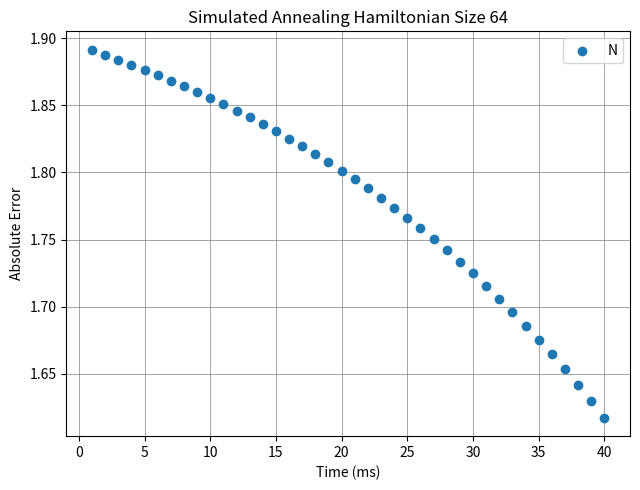

What is the range of Y values (max minus min)?

0.3